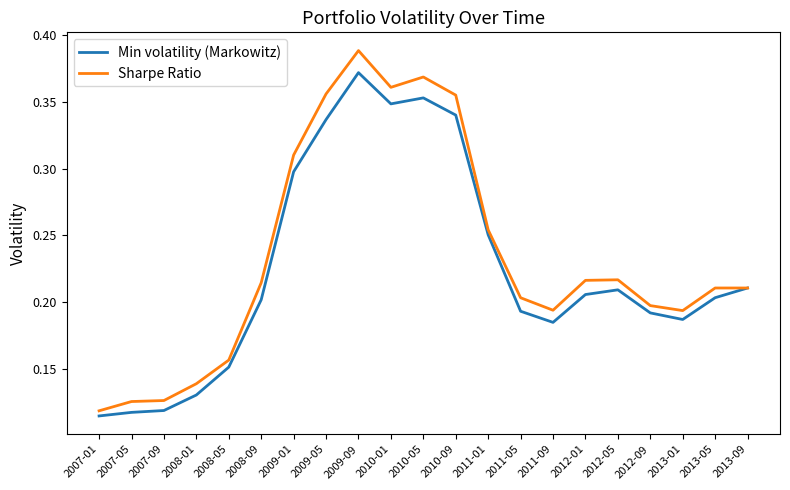

How many Min volatility (Markowitz) values are between 0 and 1?

21